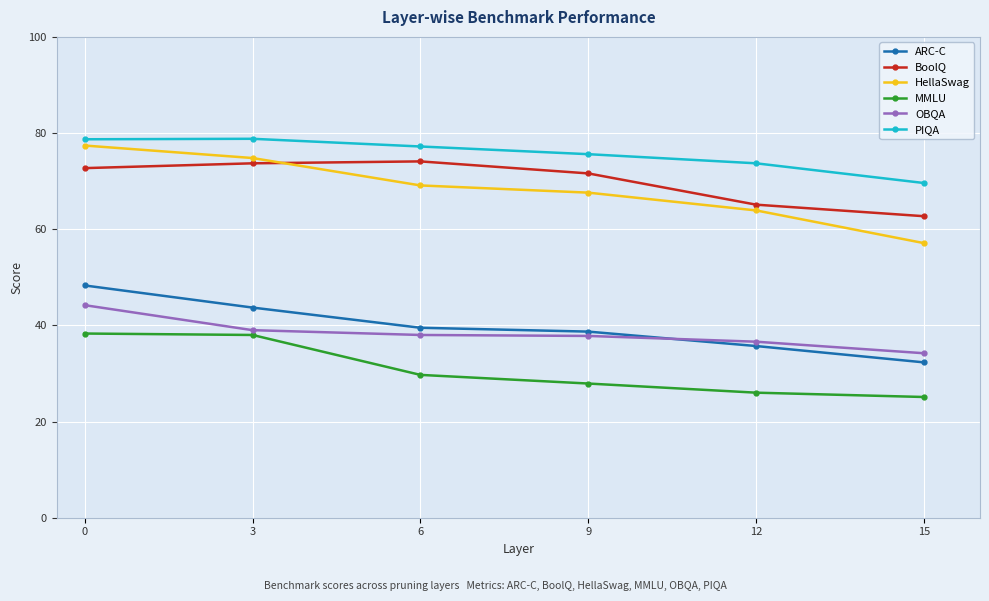

At how many categories does at least one series exceed 76?

3